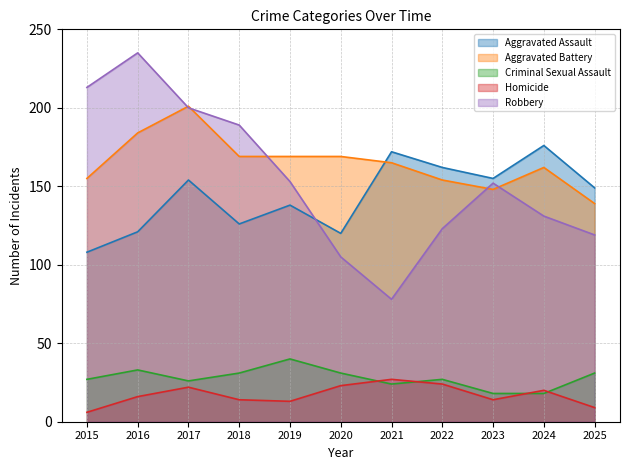

Reading left to right, what are all the values shown in this chart?

Aggravated Assault: 2015=108	2016=121	2017=154	2018=126	2019=138	2020=120	2021=172	2022=162	2023=155	2024=176	2025=149
Aggravated Battery: 2015=155	2016=184	2017=201	2018=169	2019=169	2020=169	2021=165	2022=154	2023=148	2024=162	2025=139
Criminal Sexual Assault: 2015=27	2016=33	2017=26	2018=31	2019=40	2020=31	2021=24	2022=27	2023=18	2024=18	2025=31
Homicide: 2015=6	2016=16	2017=22	2018=14	2019=13	2020=23	2021=27	2022=24	2023=14	2024=20	2025=9
Robbery: 2015=213	2016=235	2017=200	2018=189	2019=153	2020=105	2021=78	2022=123	2023=152	2024=131	2025=119